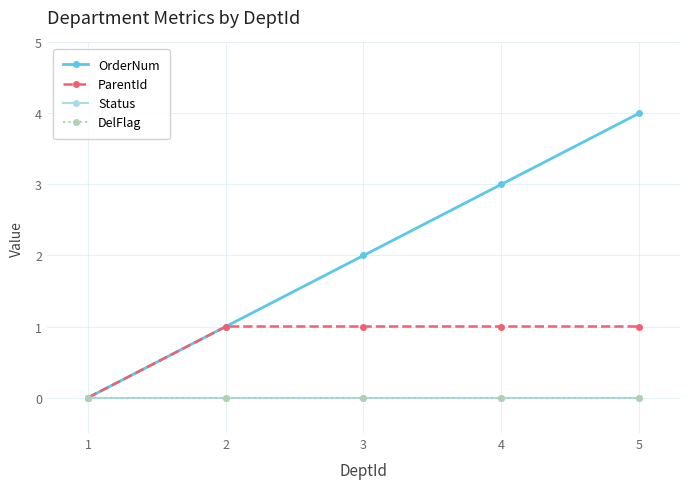

What is the sum of the ParentId values at 3 and 1?

1